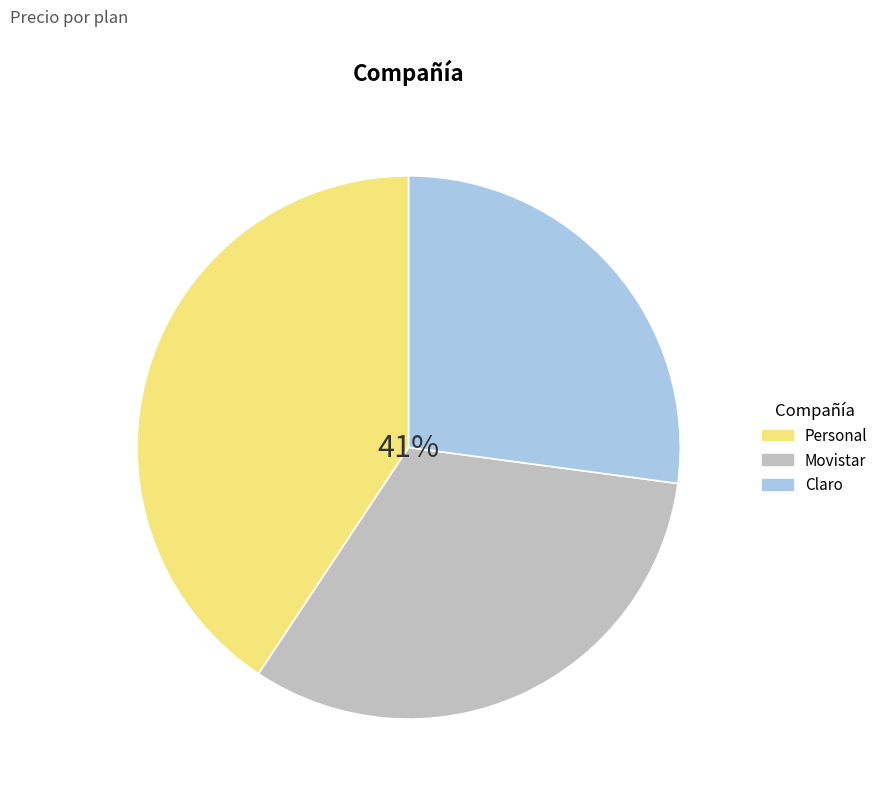

Which slice is the largest?

Personal